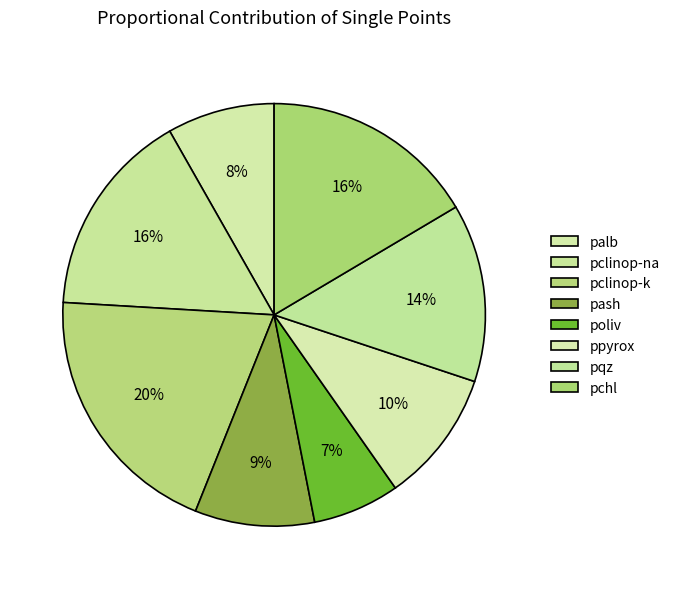

Which slice is the smallest?

poliv